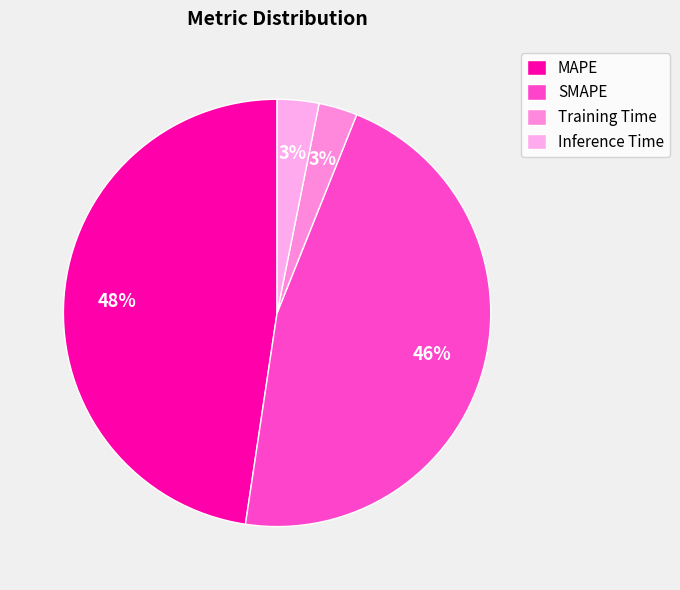

To the nearest percent, what is the average slice percentage?

25%